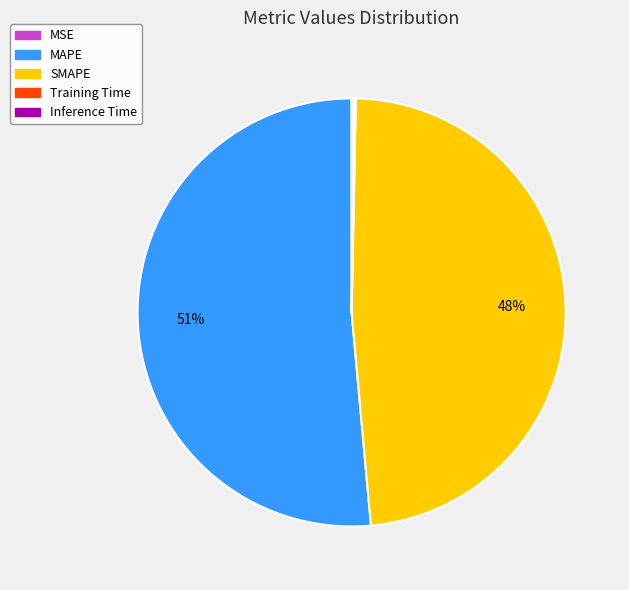

To the nearest percent, what is the average slice percentage?

20%